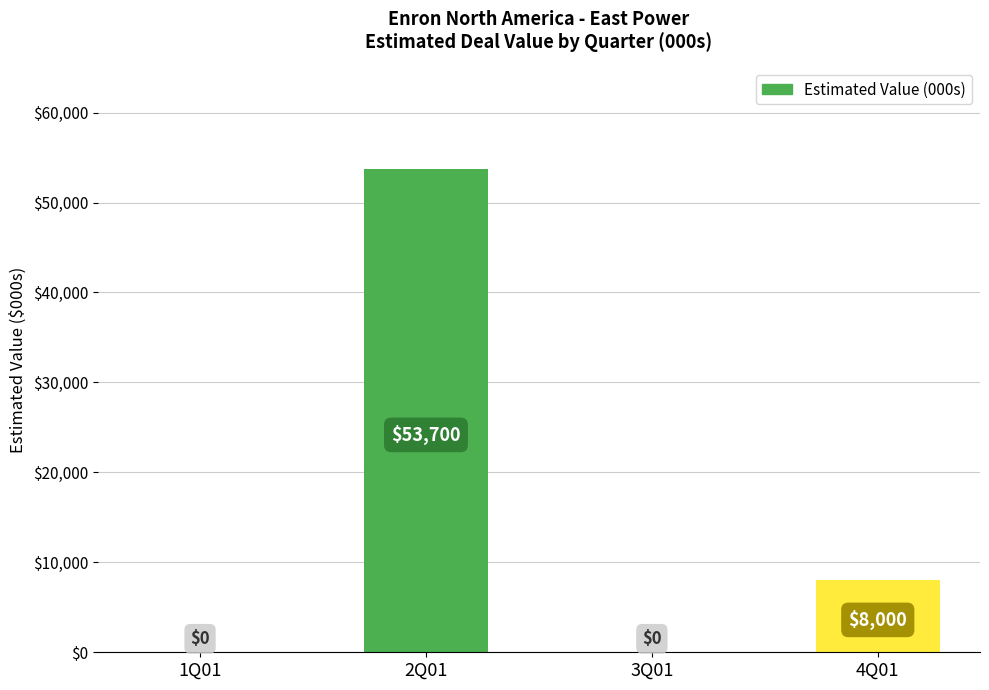

Where does the data first go above 8000?

2Q01